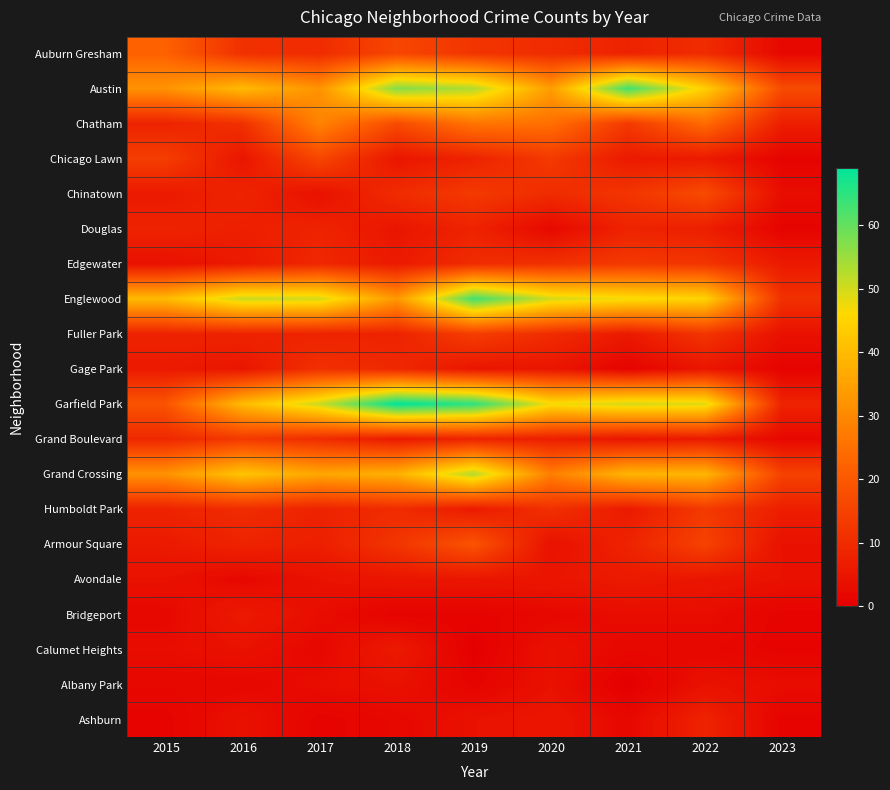

What is the spread (max minus min) of values at 2016?

49